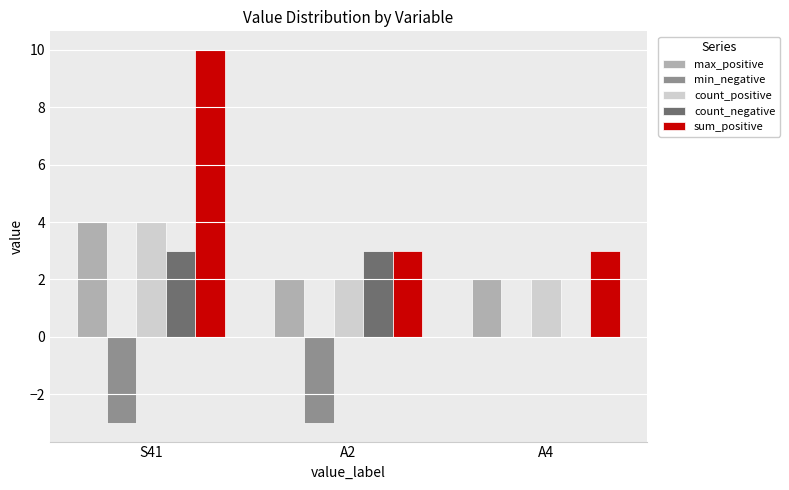

At which category is the sum across all series the highest?

S41